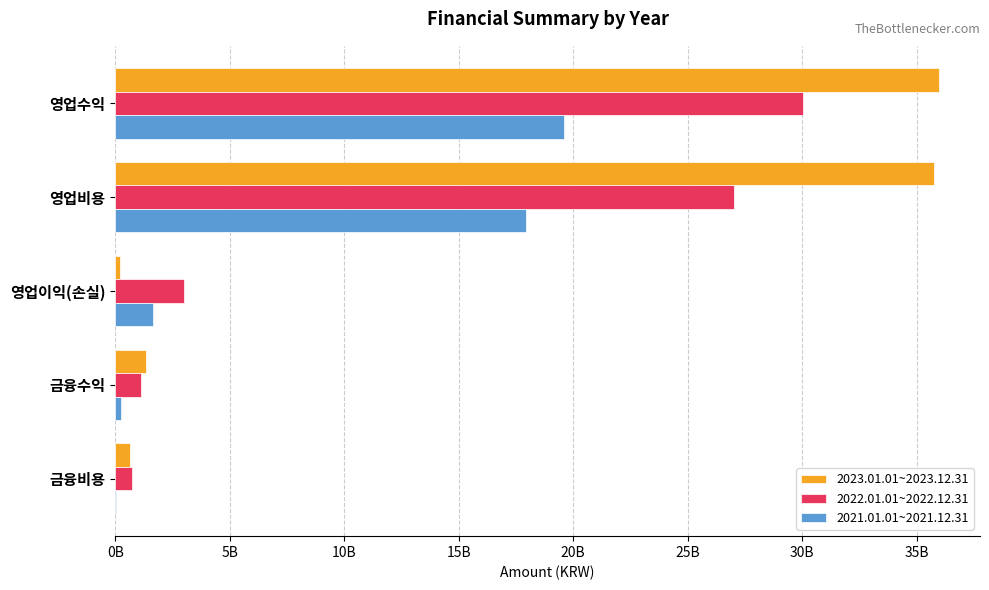

At how many categories does at least one series exceed 6910112102?

2